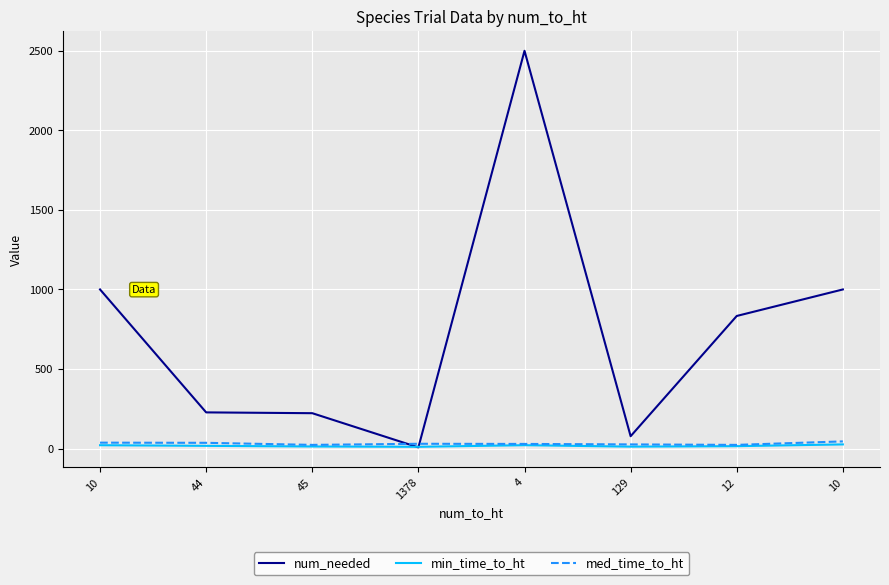

Which series has the largest range (max minus min)?

num_needed